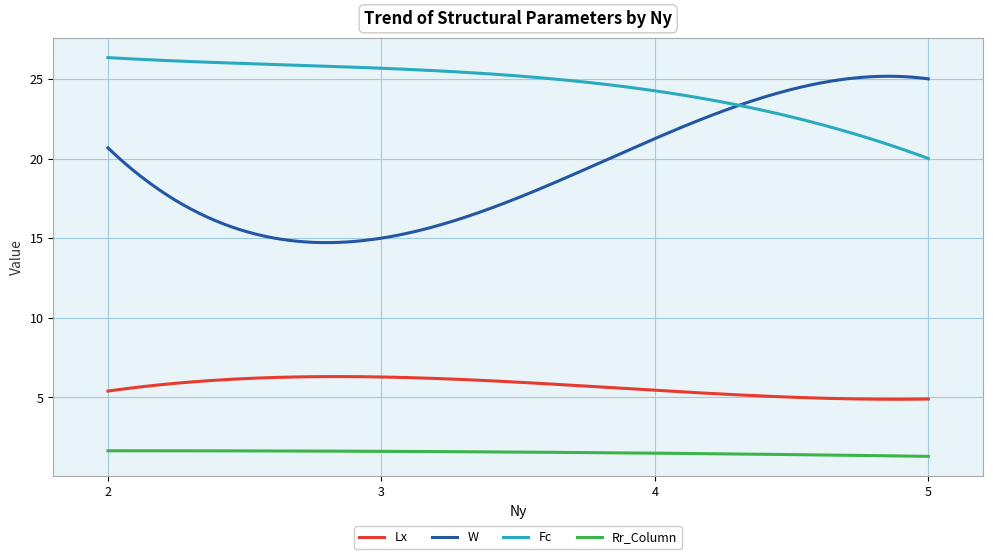

How many lines are shown in the chart?

4